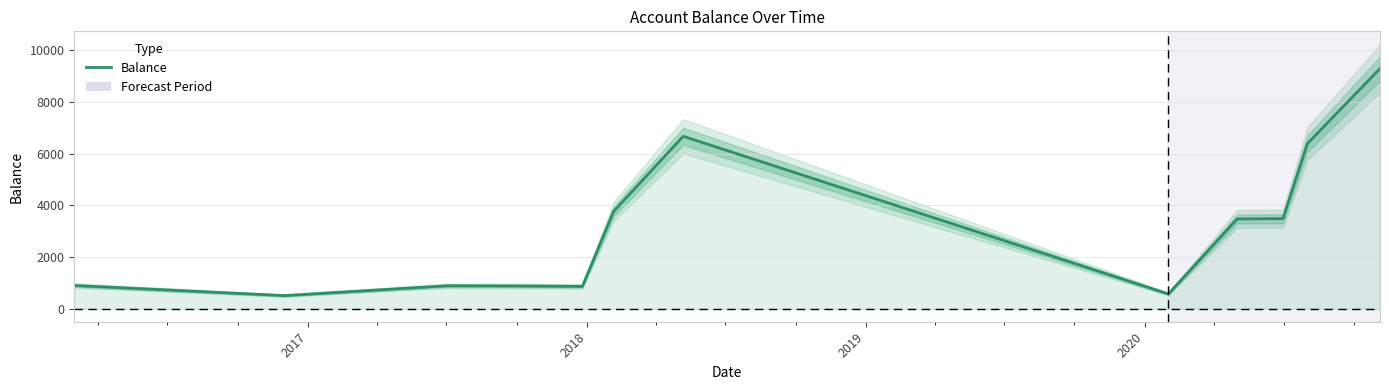

Is it true that the value at 7 is 303.6?

False